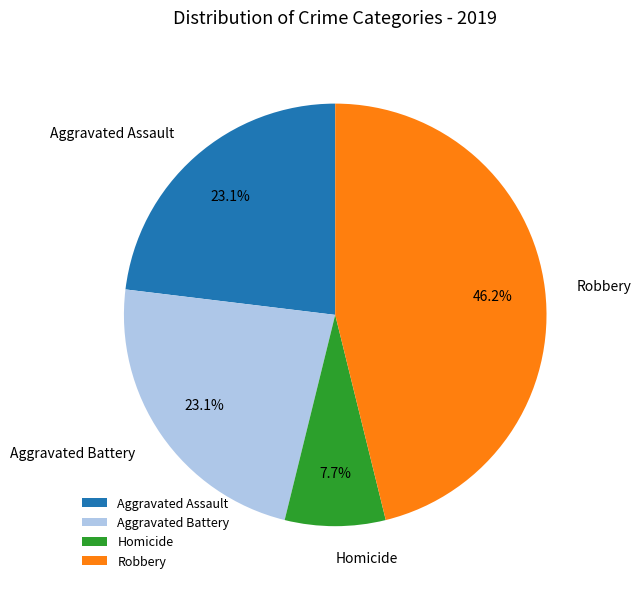

To the nearest percent, what is the difference between the largest and smallest slice percentages?

38%